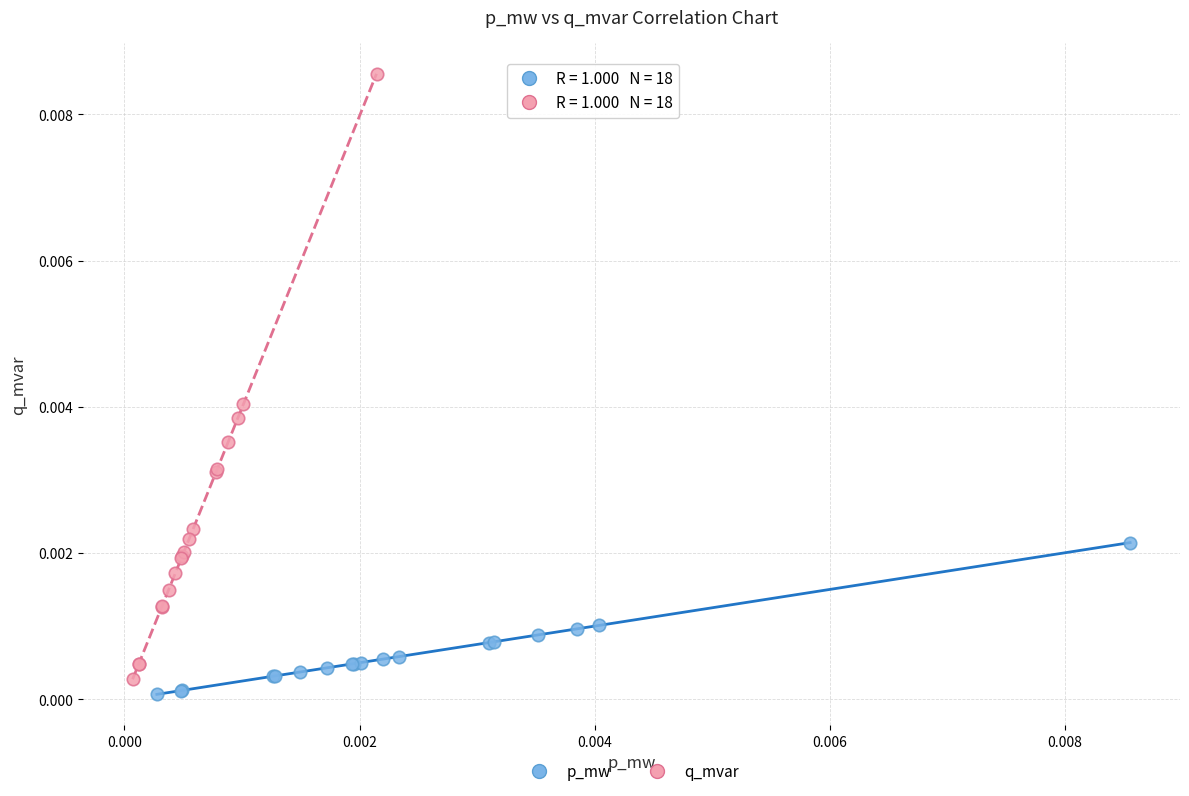

Which series has the widest spread of Y values?

q_mvar